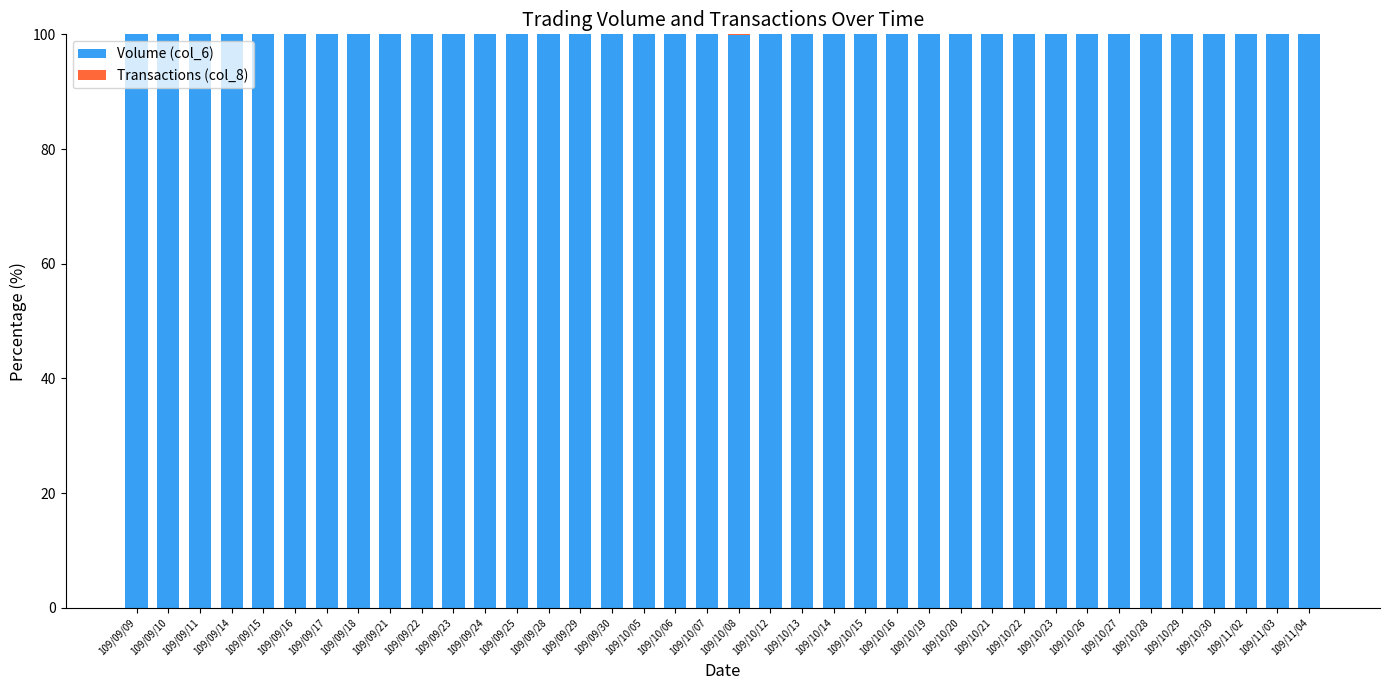

The value of Volume (col_6) at 109/09/11 is 157.3. True or false?

False